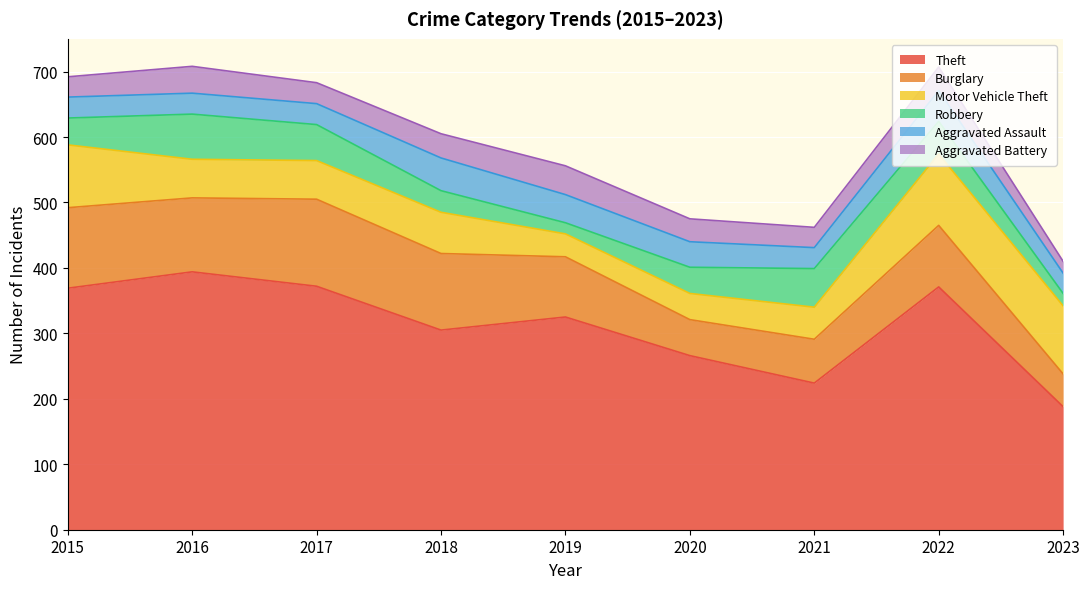

True or false: Burglary has more than 1 points higher than both neighbors.

True